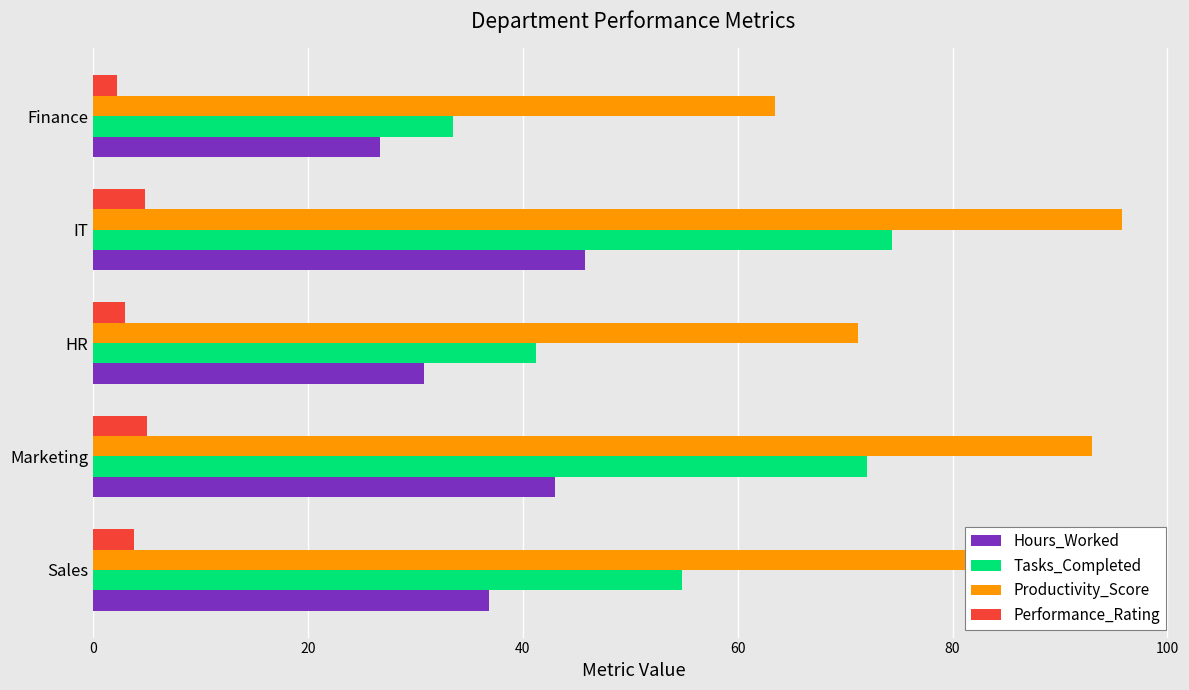

What is the maximum value for Productivity_Score?

95.8